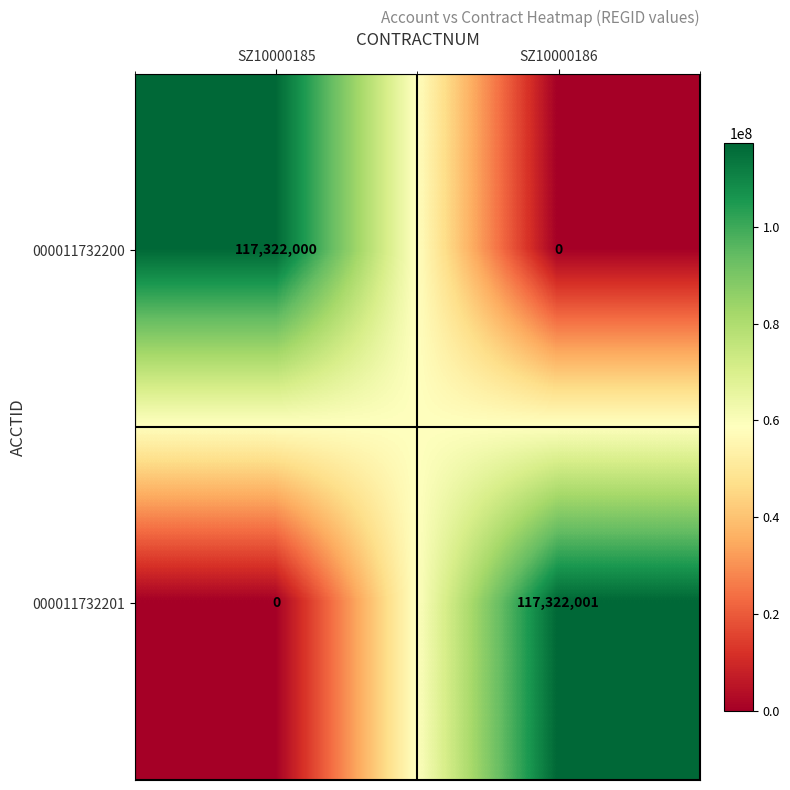

Count the number of categories in the chart.

2